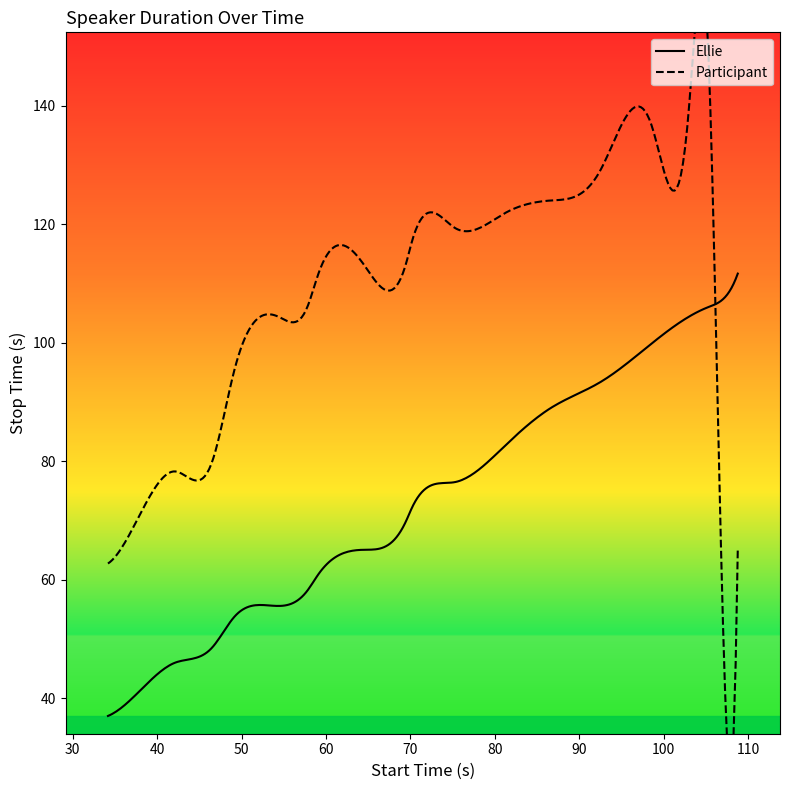

Rank the series by their maximum value, from lowest to highest.

Ellie, Participant